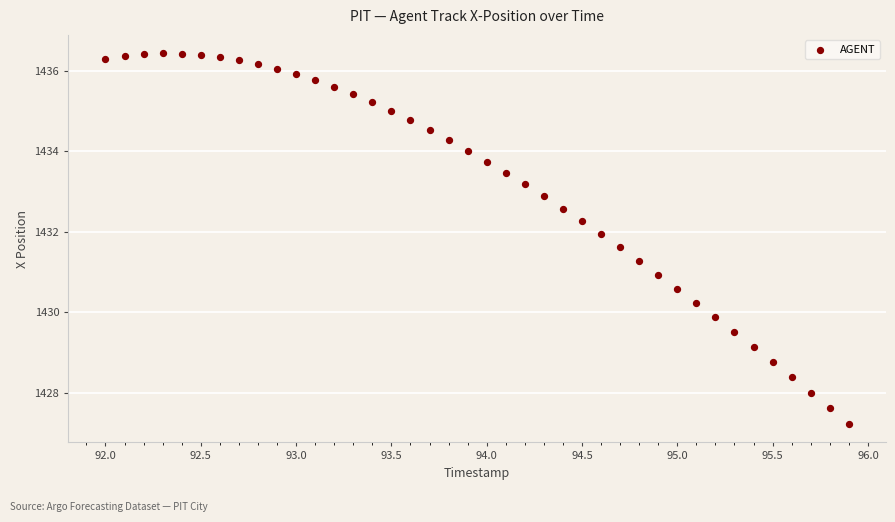

What is the range of X values (max minus min)?

3.9